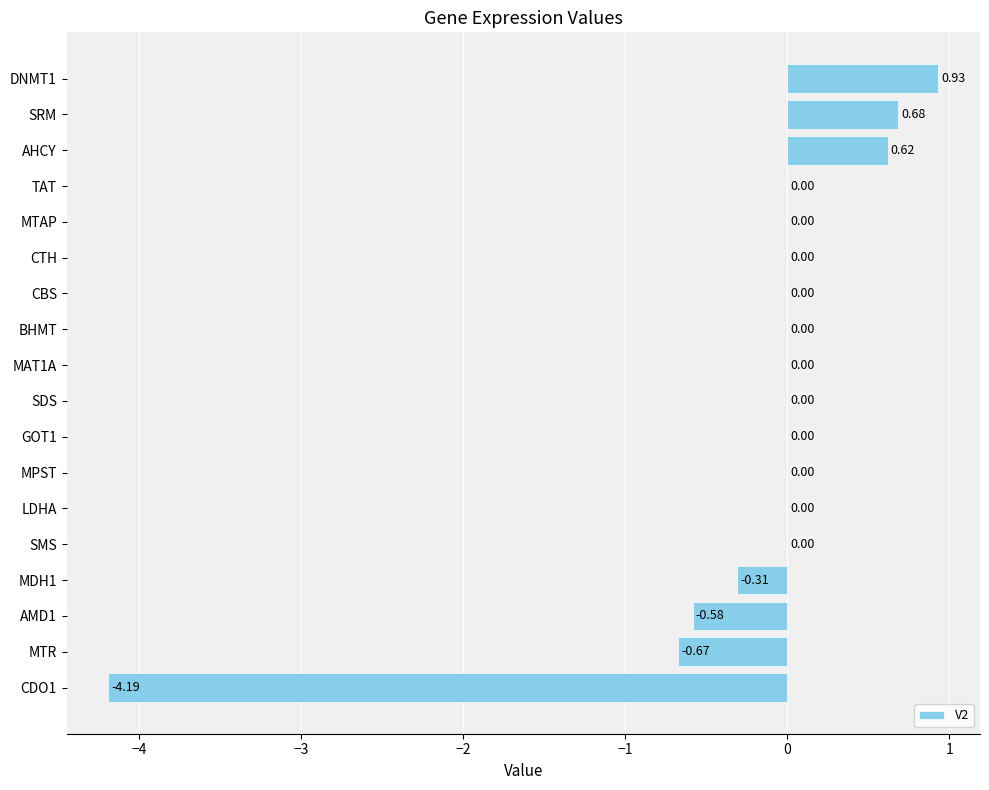

At which label is the value closest to -1?

MTR